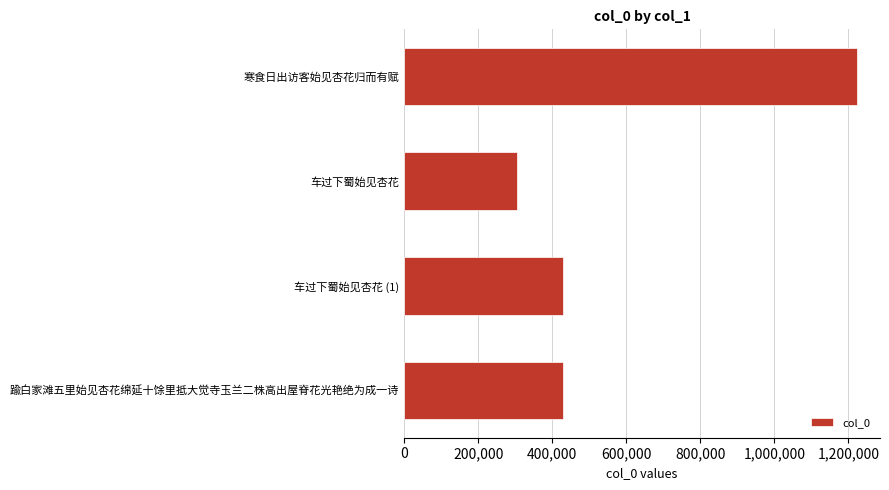

What is the label of the 3rd bar from the bottom?

车过下蜀始见杏花